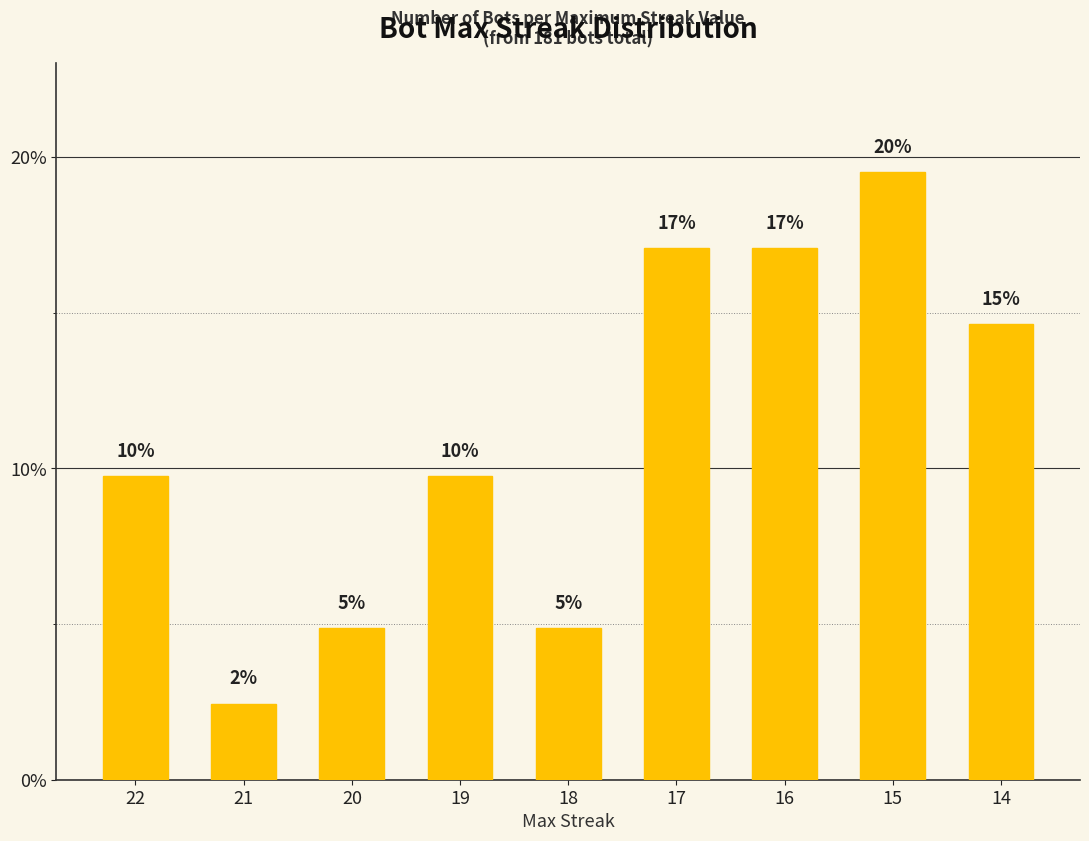

Are the bars horizontal?

No